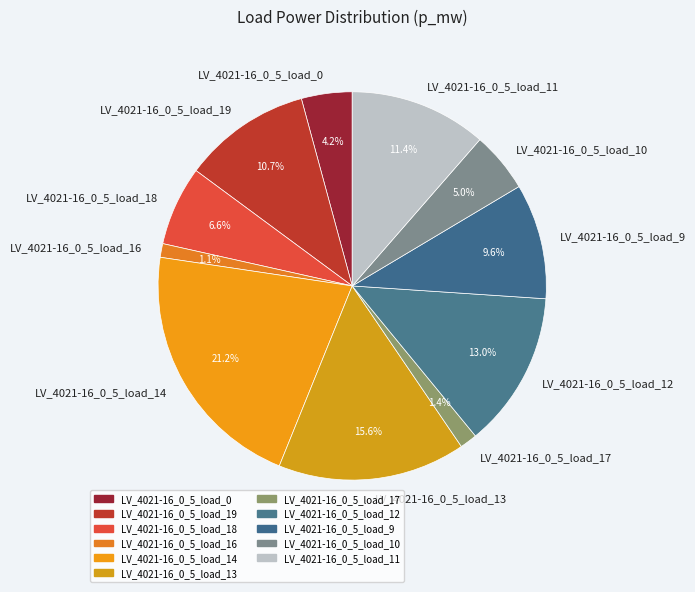

Is there a majority slice in this chart?

No